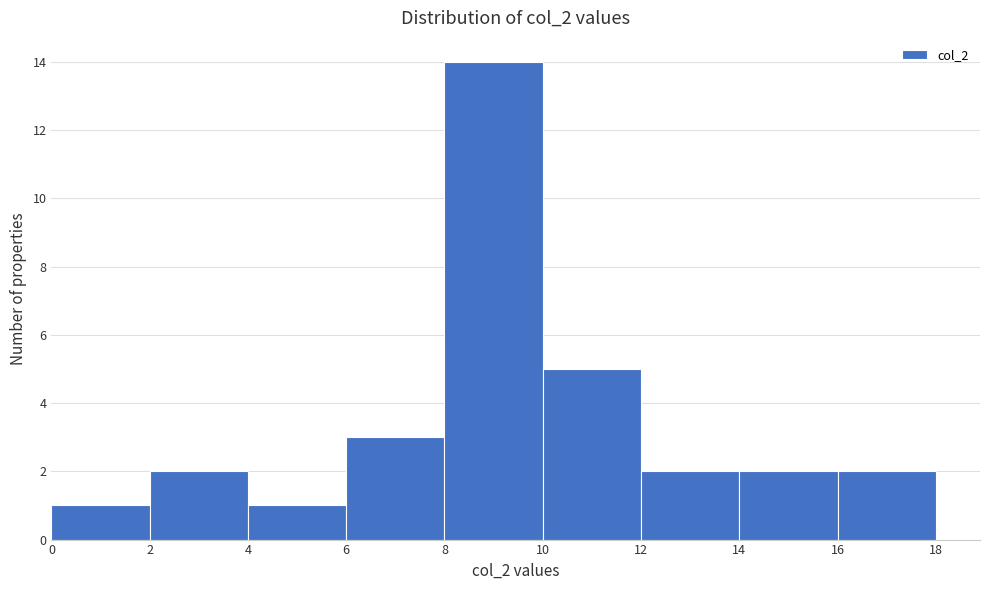

Reading left to right, list every bar in this chart as the range it spans on the x-axis followed by its height. The values are not printed on the chart, so give them approximately, as read against the axis.

0 to 2: 1
2 to 4: 2
4 to 6: 1
6 to 8: 3
8 to 10: 14
10 to 12: 5
12 to 14: 2
14 to 16: 2
16 to 18: 2